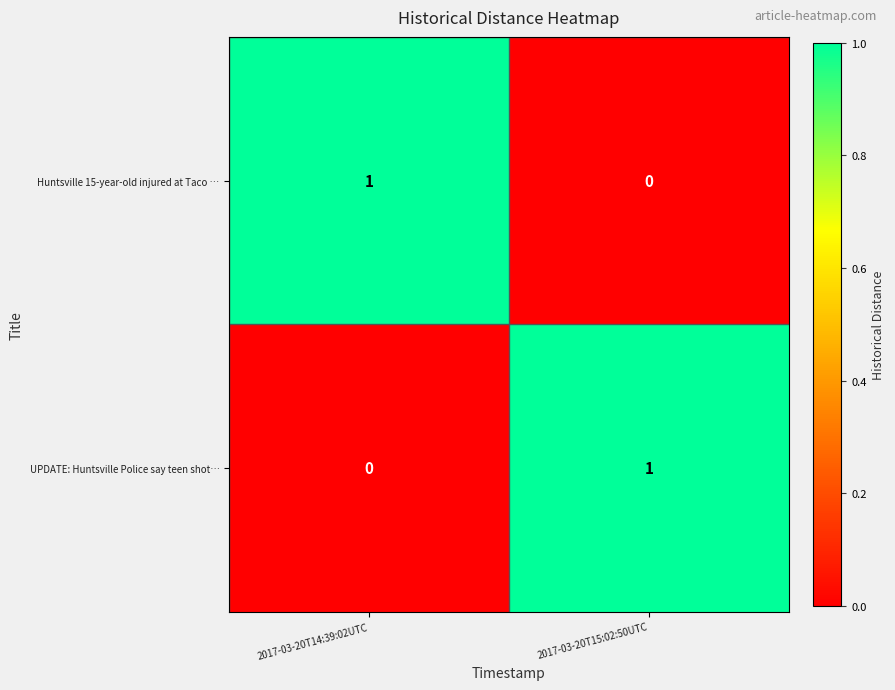

The value of UPDATE: Huntsville Police say teen shot… at 2017-03-20T15:02:50UTC is 2. True or false?

False